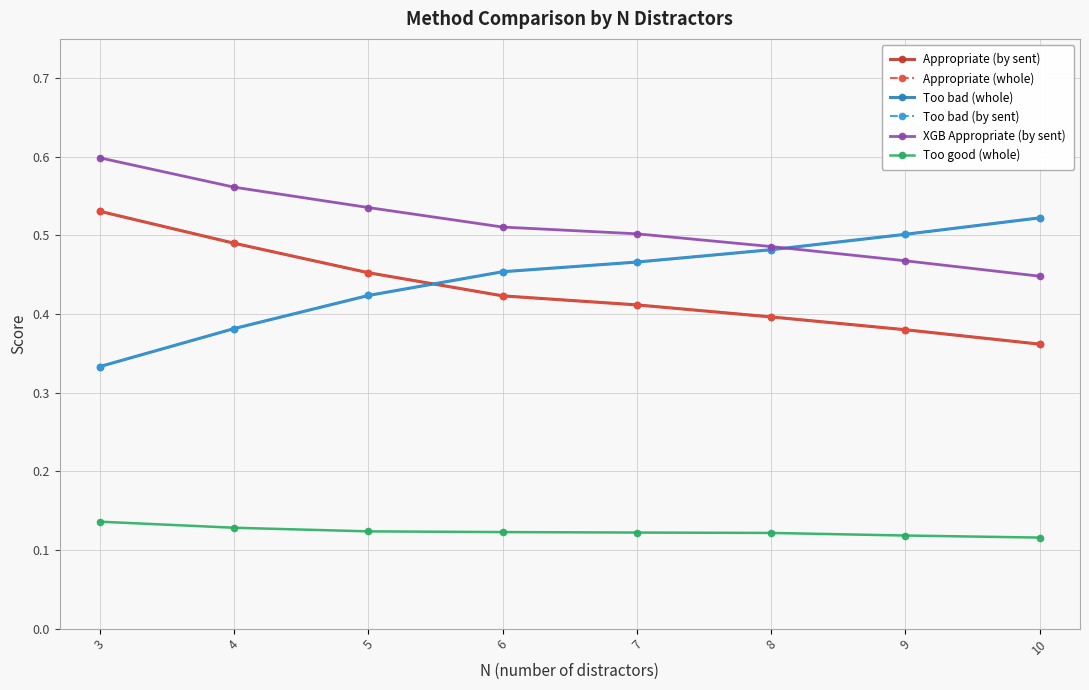

Rank the categories by XGB Appropriate (by sent) value from highest to lowest.

3, 4, 5, 6, 7, 8, 9, 10